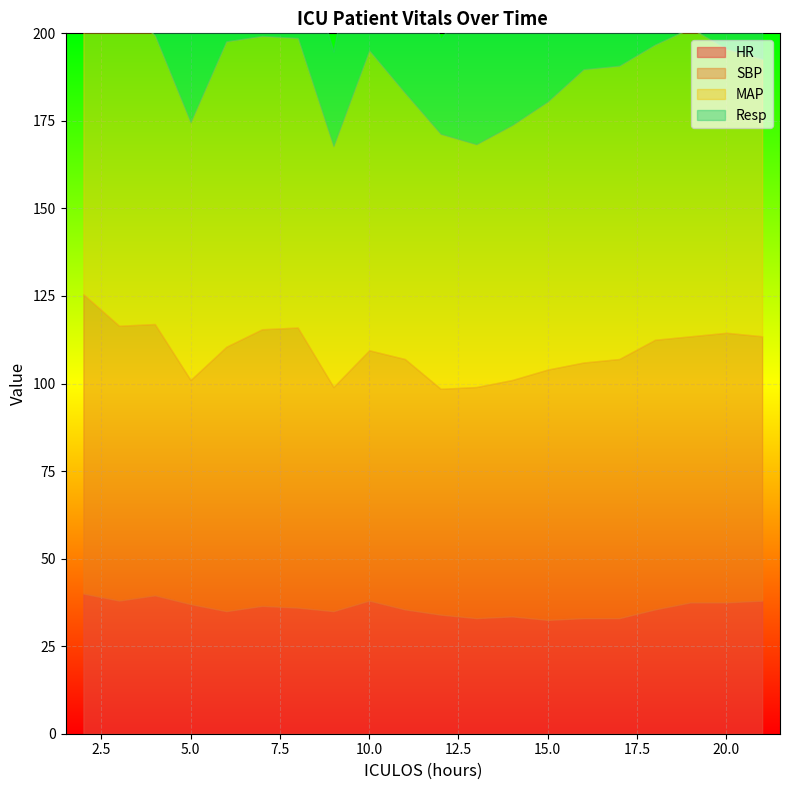

Where is Resp nearest to the value 14?

14